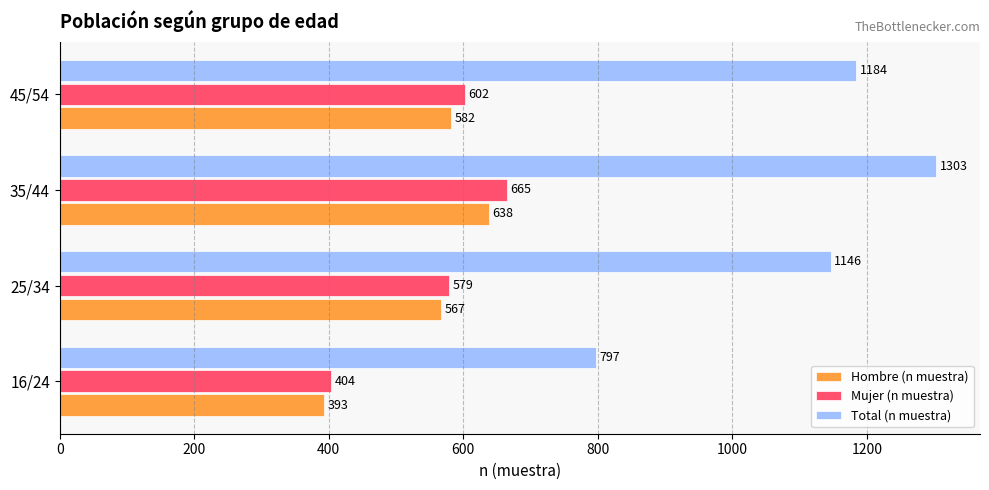

What is the highest value of the Total (n muestra) series?

1303